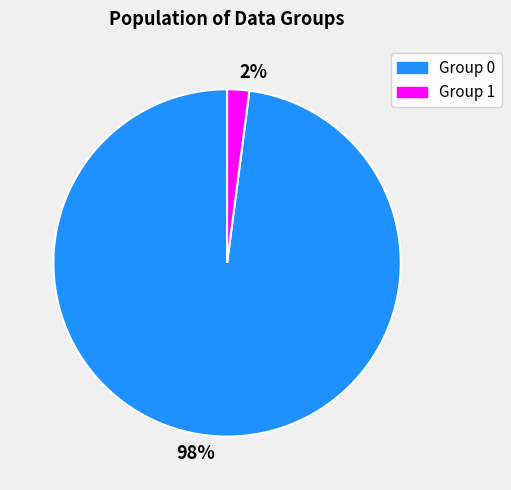

To the nearest percent, what is the average slice percentage?

50%